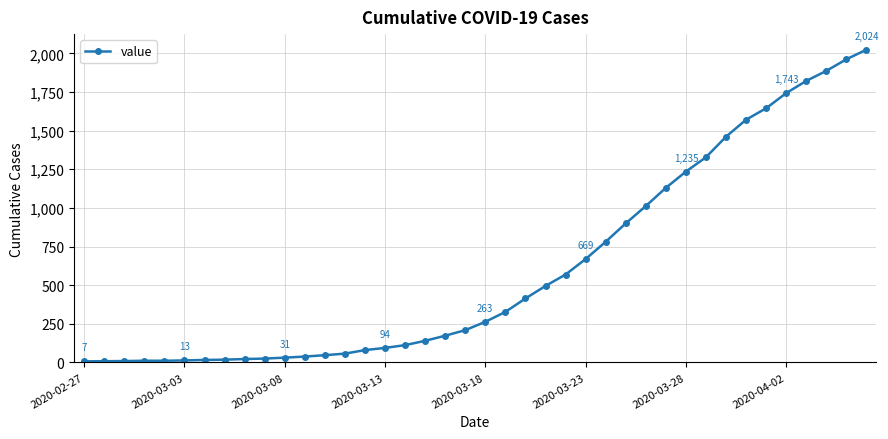

What is the greatest value displayed?

2024